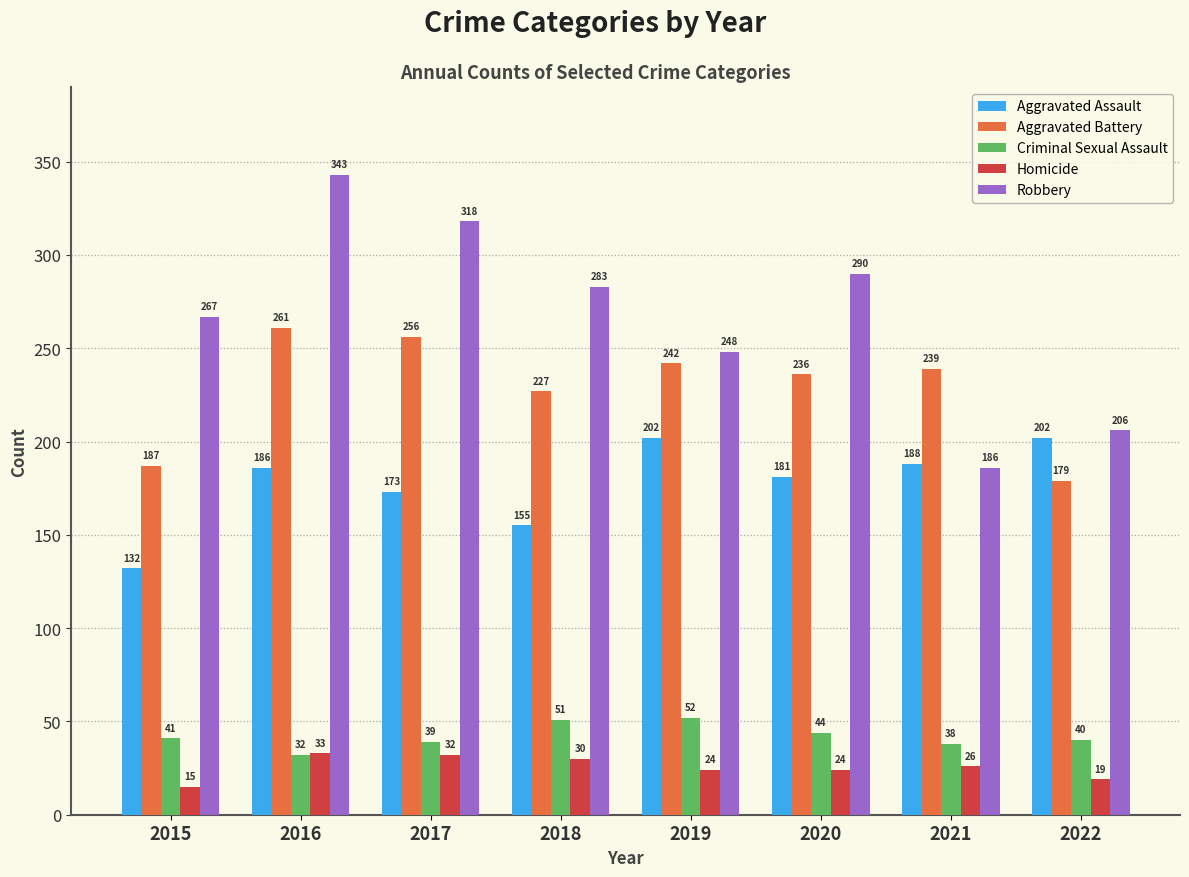

What value does the Criminal Sexual Assault series have at 2018, to the nearest 10?

50